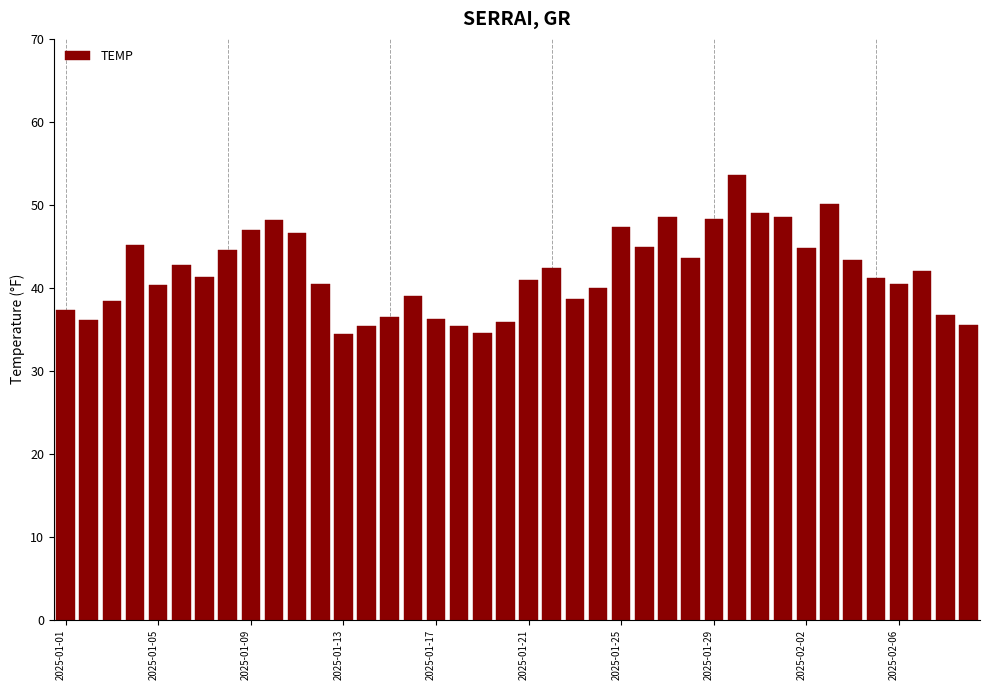

What is the smallest value displayed?

34.4